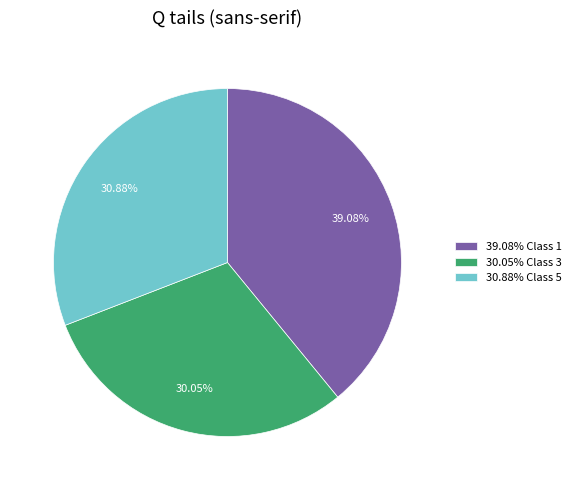

Rank the categories by value from lowest to highest.

30.05% Class 3, 30.88% Class 5, 39.08% Class 1